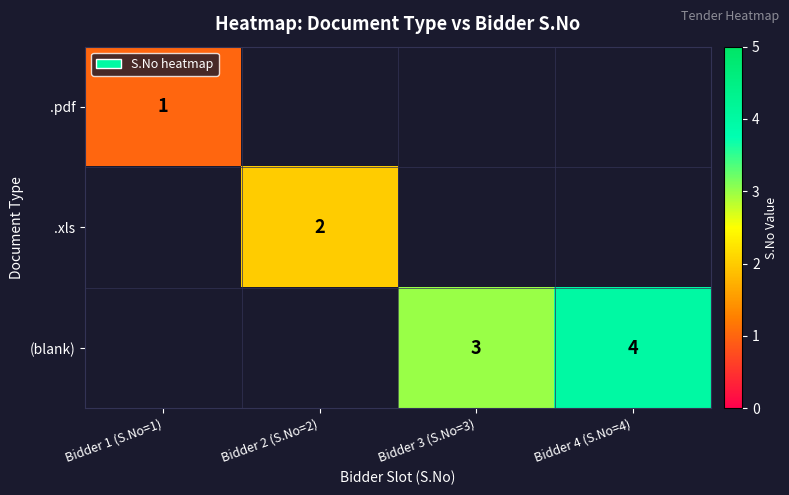

True or false: (blank) has a value of 3 at Bidder 3 (S.No=3).

True